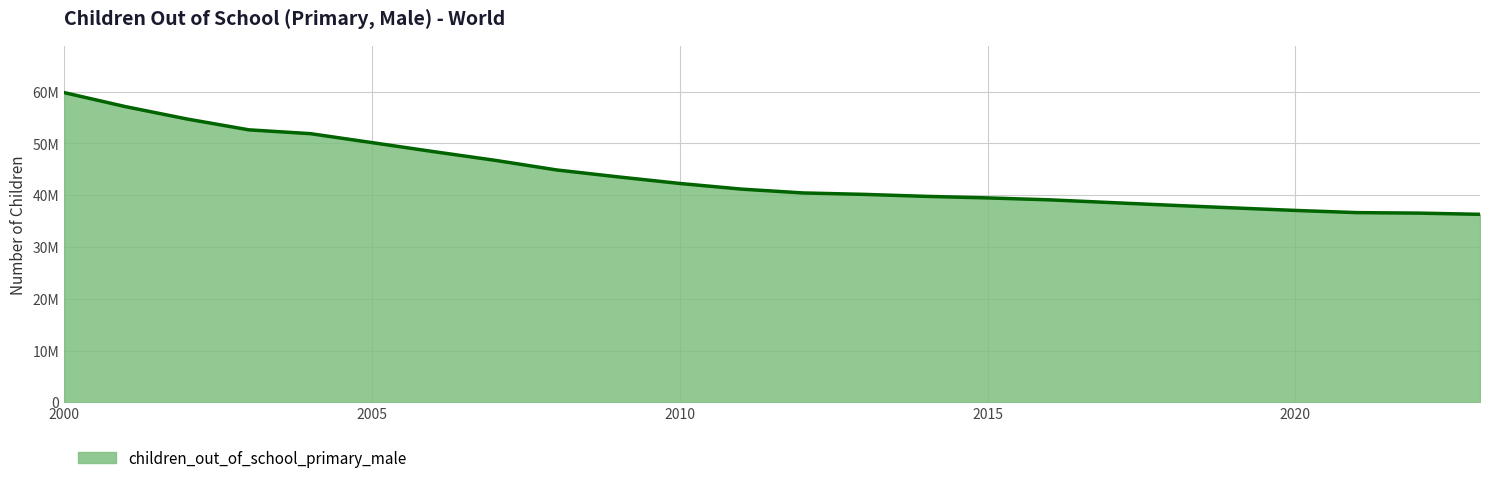

Does the chart have visible grid lines?

Yes